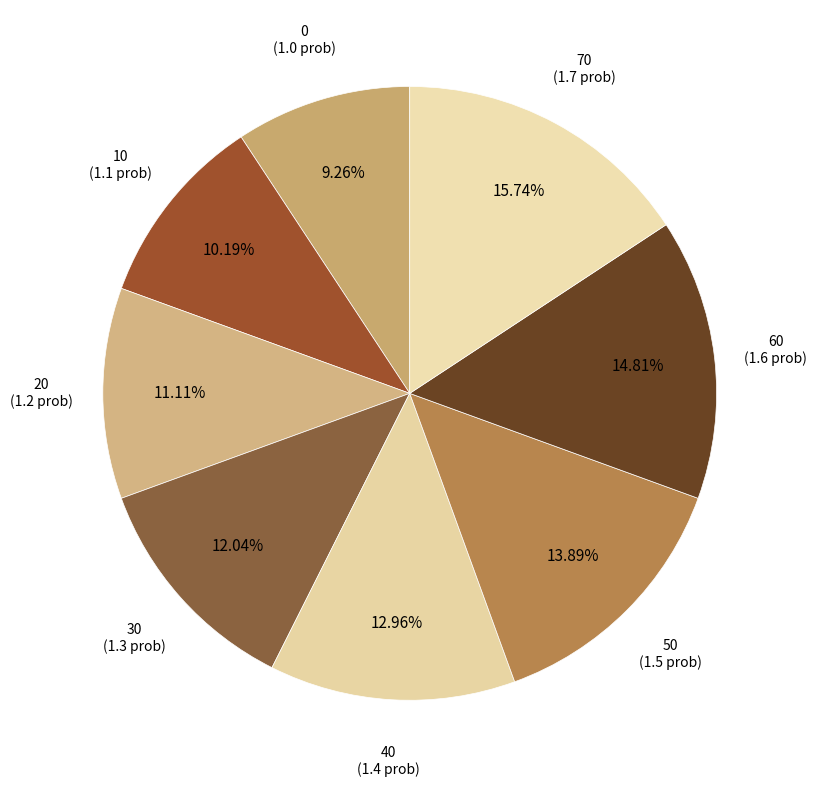

Which slice is the largest?

70